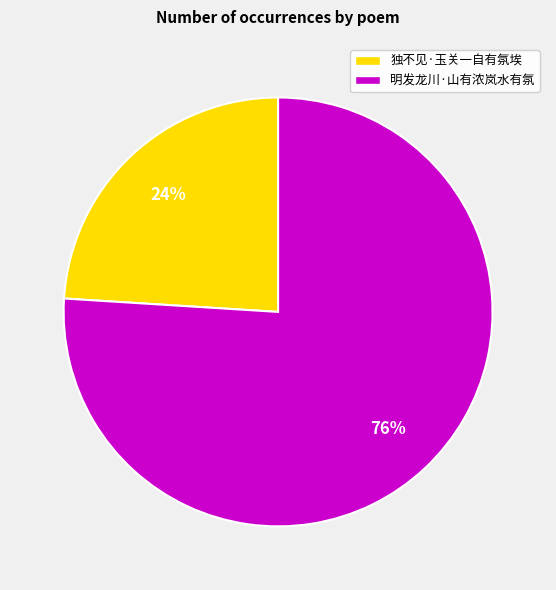

Which slice is the smallest?

独不见·玉关一自有氛埃